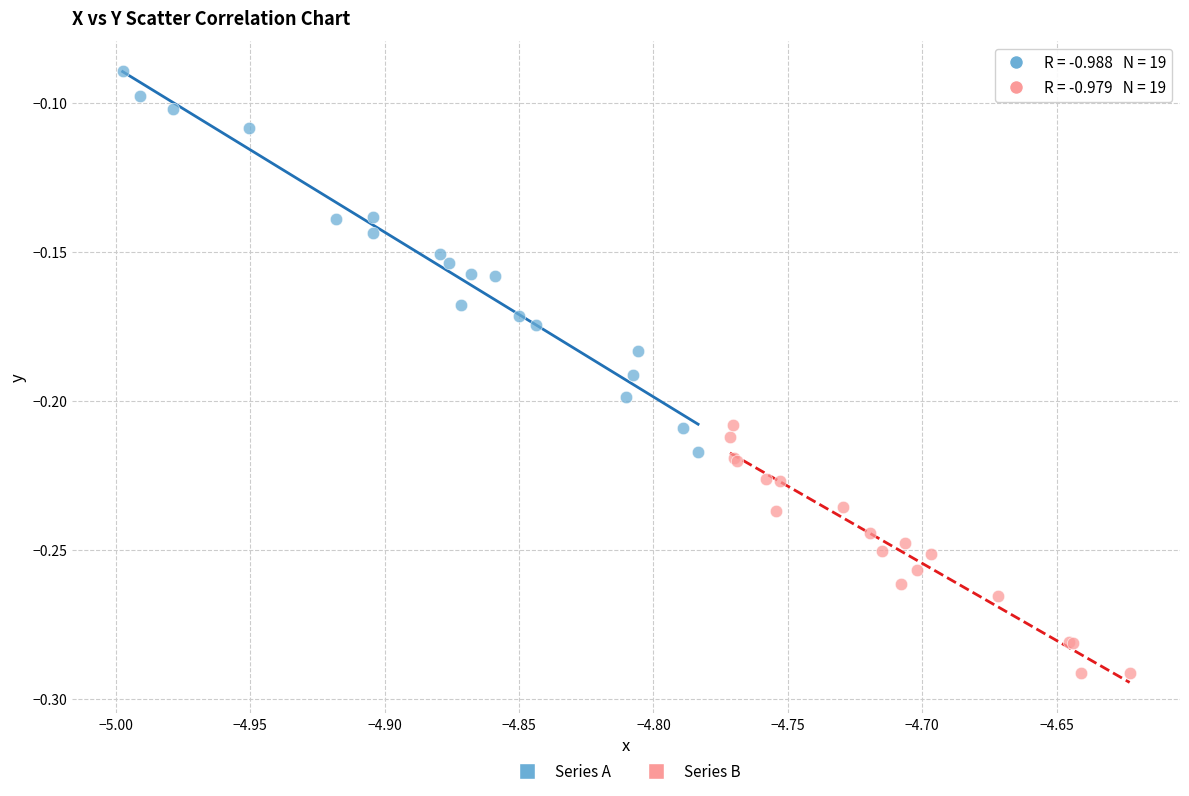

Which series has the largest Y range (max minus min)?

Series A